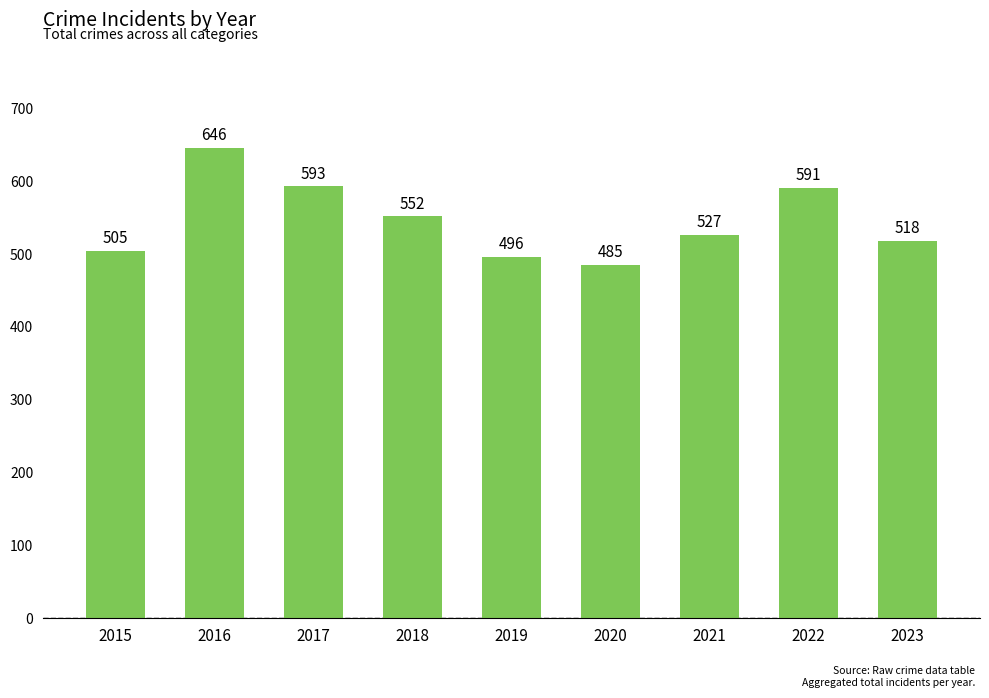

What is the ratio of the value at 2018 to the value at 2023?

1.1